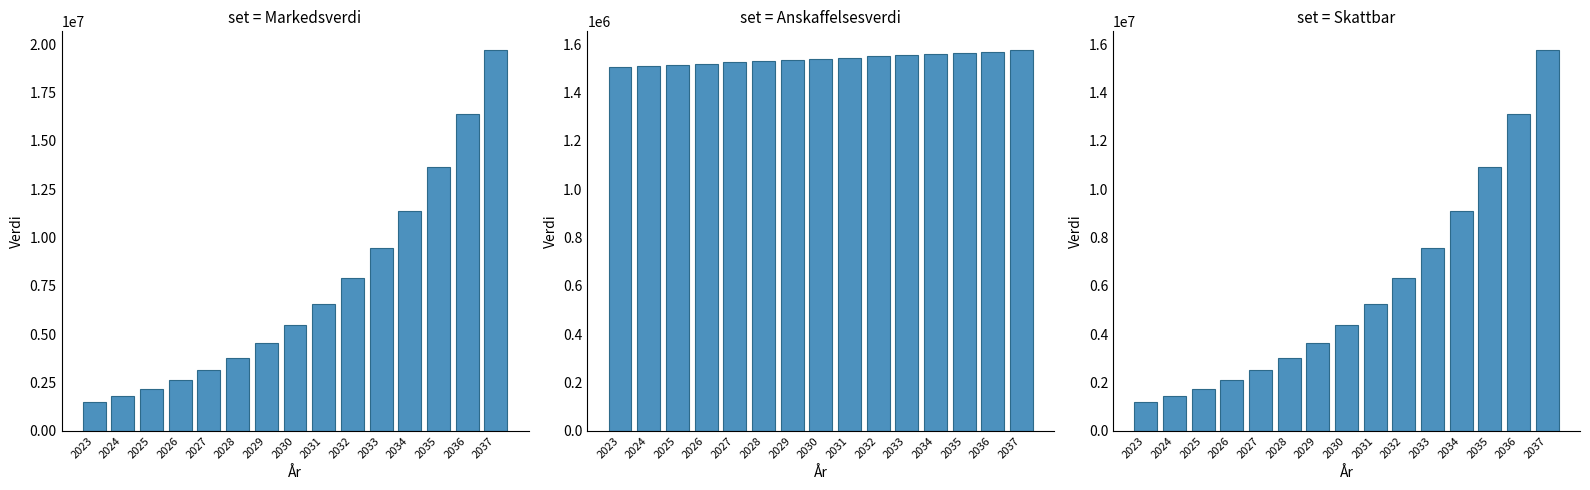

Reading left to right, what are all the values shown in this chart?

Markedsverdi: 1505000.0	1812000.0	2180400.0	2622480.0	3152976.0	3789571.0	4553485.0	5470182.0	6570218.0	7890262.0	9474314.0	11375177.0	13656212.0	16393454.0	19678145.0
Anskaffelsesverdi: 1505000.0	1510000.0	1515000.0	1520000.0	1525000.0	1530000.0	1535000.0	1540000.0	1545000.0	1550000.0	1555000.0	1560000.0	1565000.0	1570000.0	1575000.0
Skattbar: 1204000.0	1449600.0	1744320.0	2097984.0	2522380.8	3031656.8	3642788.0	4376145.6	5256174.4	6312209.6	7579451.2	9100141.6	10924969.6	13114763.2	15742516.0